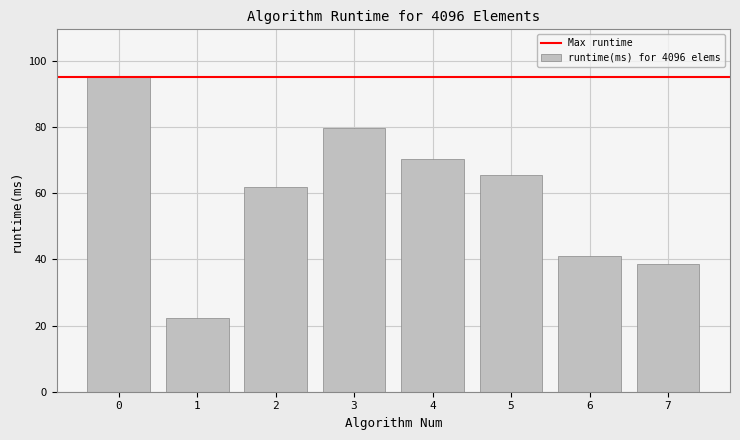

Are the bars grouped side by side (vs. stacked)?

No